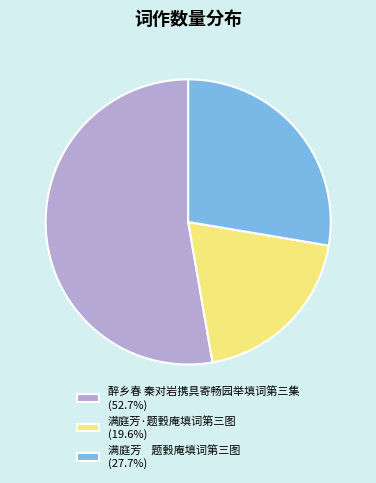

Combined, do 满庭芳·题瑴庵填词第三图 (19.6%) and 醉乡春 秦对岩携具寄畅园举填词第三集 (52.7%) account for over 50%?

Yes